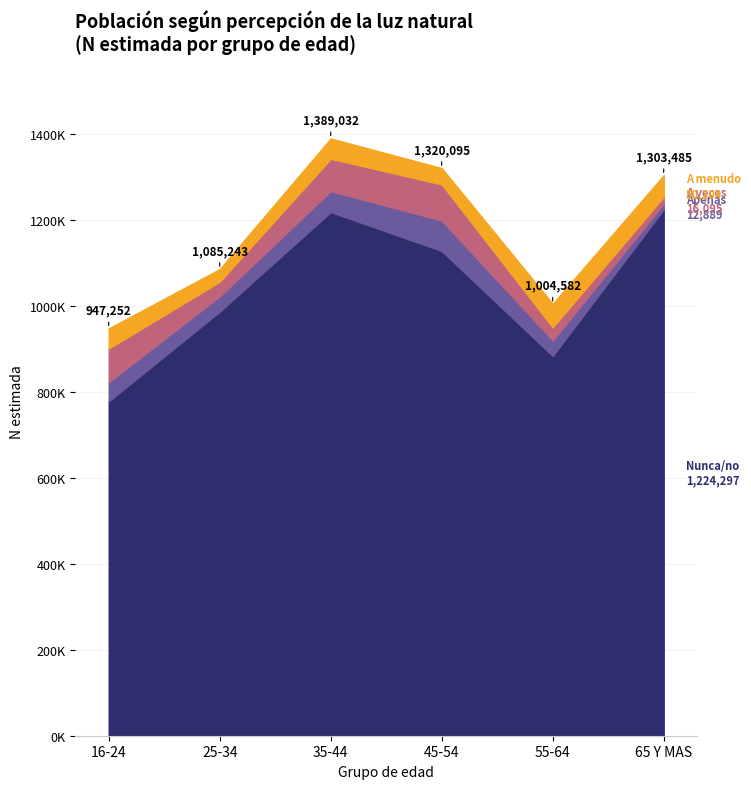

Rank the series by their maximum value, from lowest to highest.

A menudo, Apenas, A veces, Nunca/no